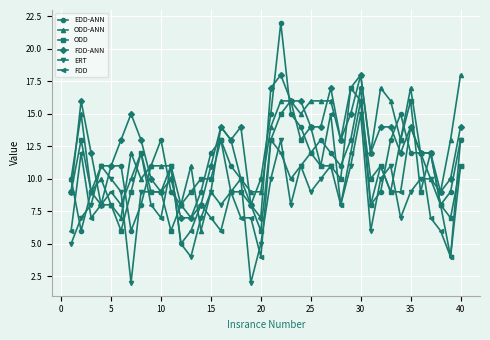

What is the value of the ODD point at the 28th from the left?

10